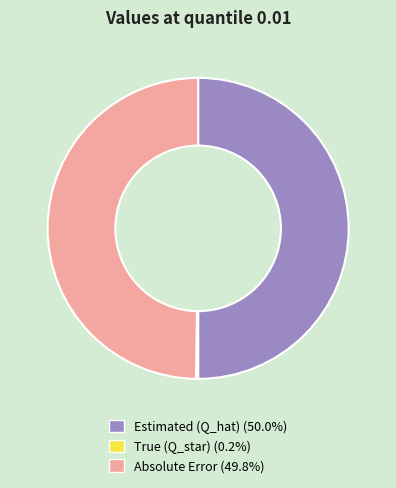

Is the sum of Estimated (Q_hat) and Absolute Error greater than half?

Yes